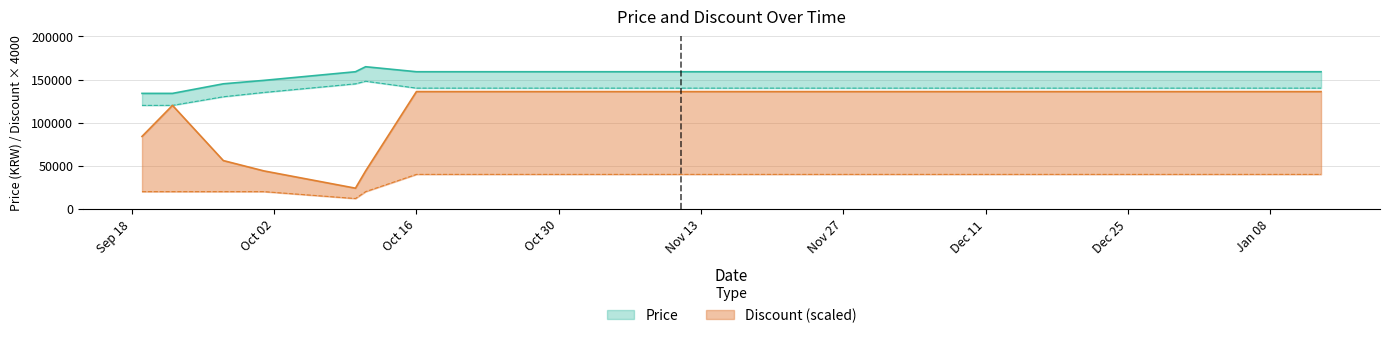

What is the label of the 15th point from the left?

2023-12-09